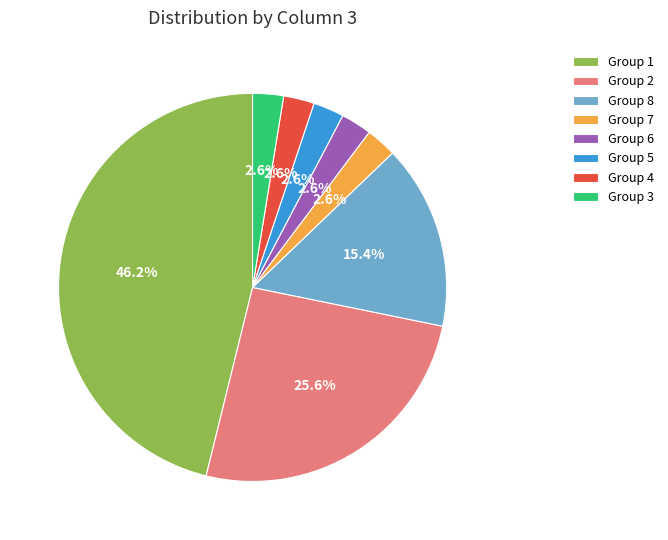

Between Group 3 and Group 8, which is larger?

Group 8